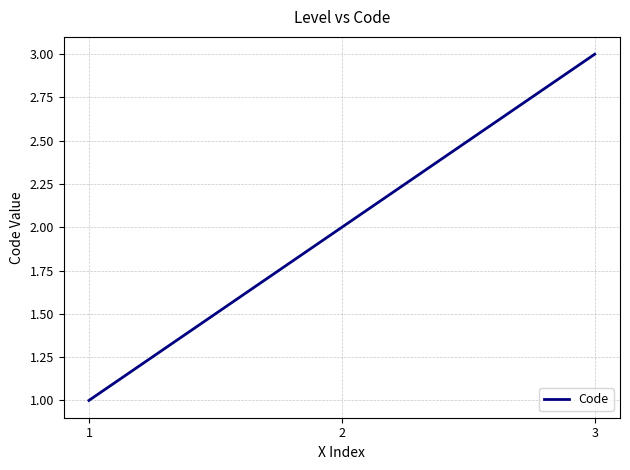

At which category does the chart reach its minimum across all series?

1